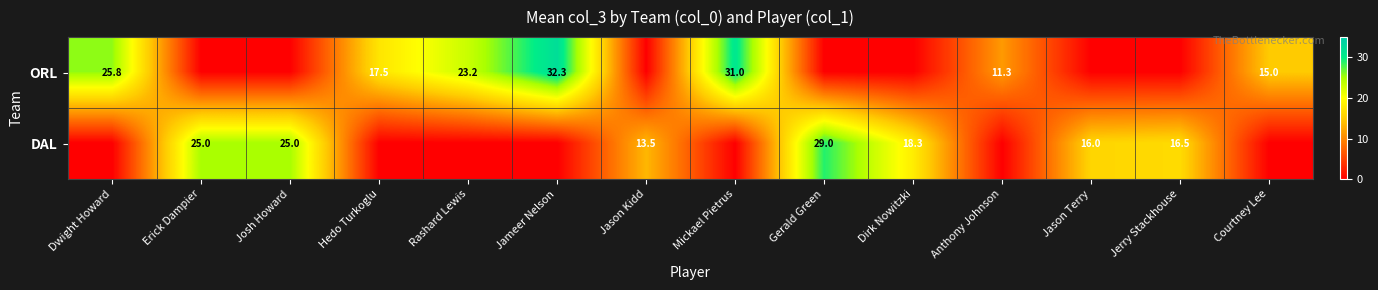

Is it true that ORL equals 48.9 at Jameer Nelson?

False